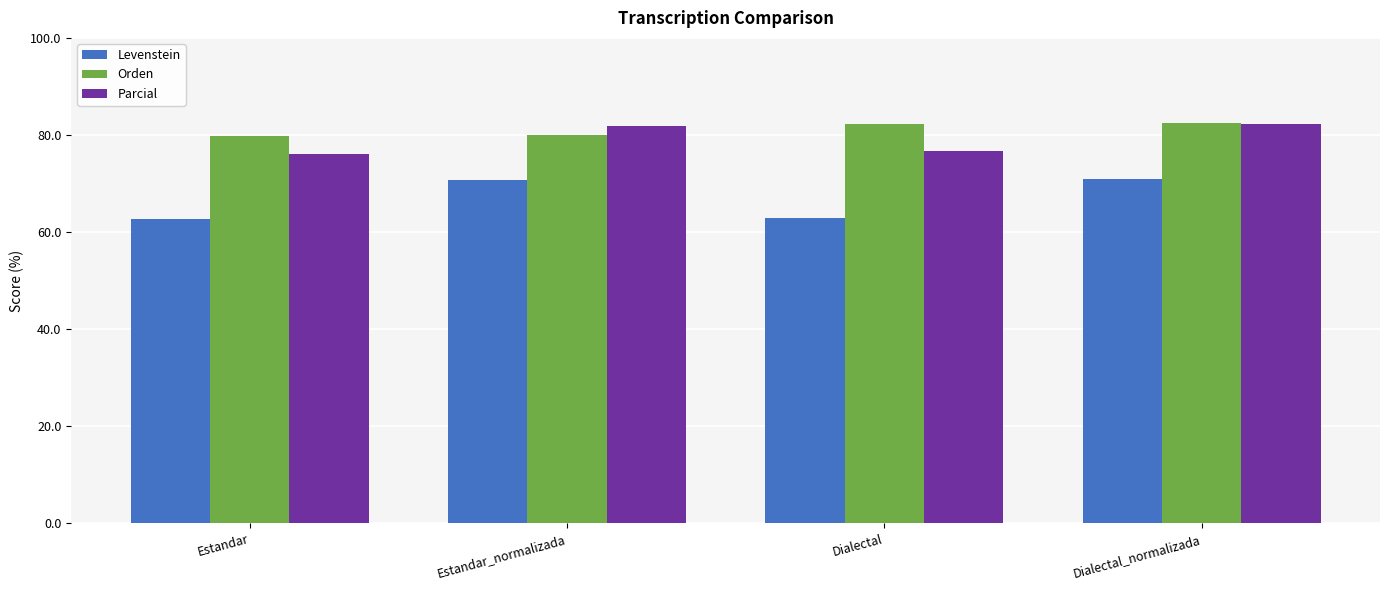

The value of Levenstein at Estandar is 33.4. True or false?

False